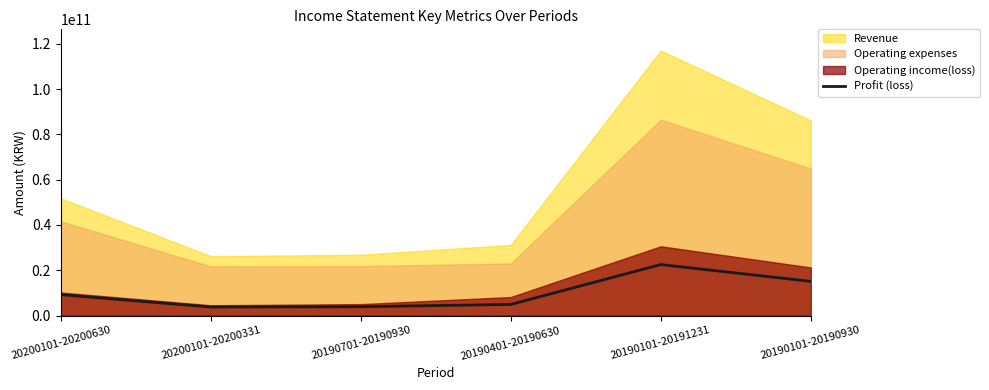

How many points are higher than both their immediate neighbors (excluding endpoints)?

1